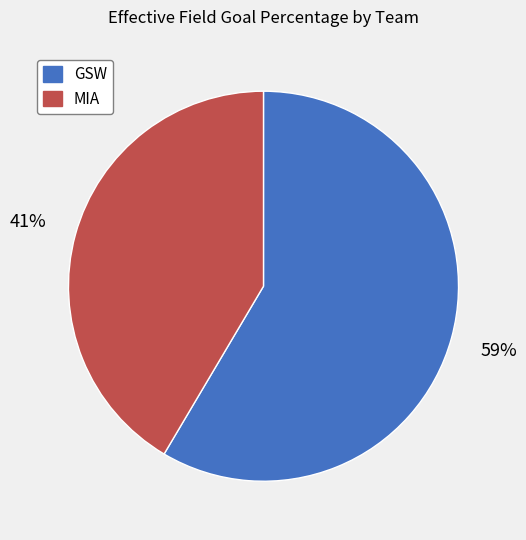

What percentage is the GSW slice, to the nearest percent?

59%